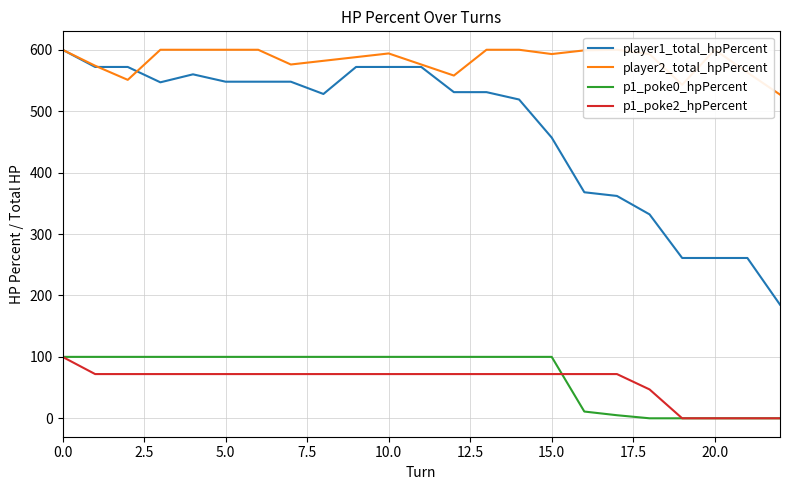

True or false: player1_total_hpPercent and p1_poke0_hpPercent cross at least once.

False